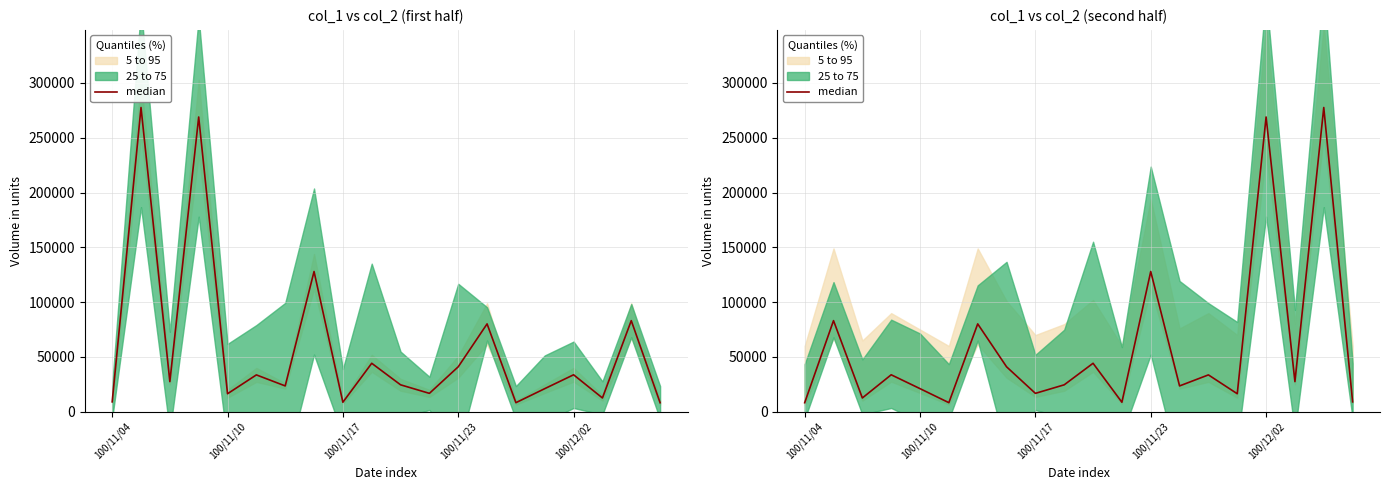

At which category does the chart reach its minimum across all series?

100/11/04